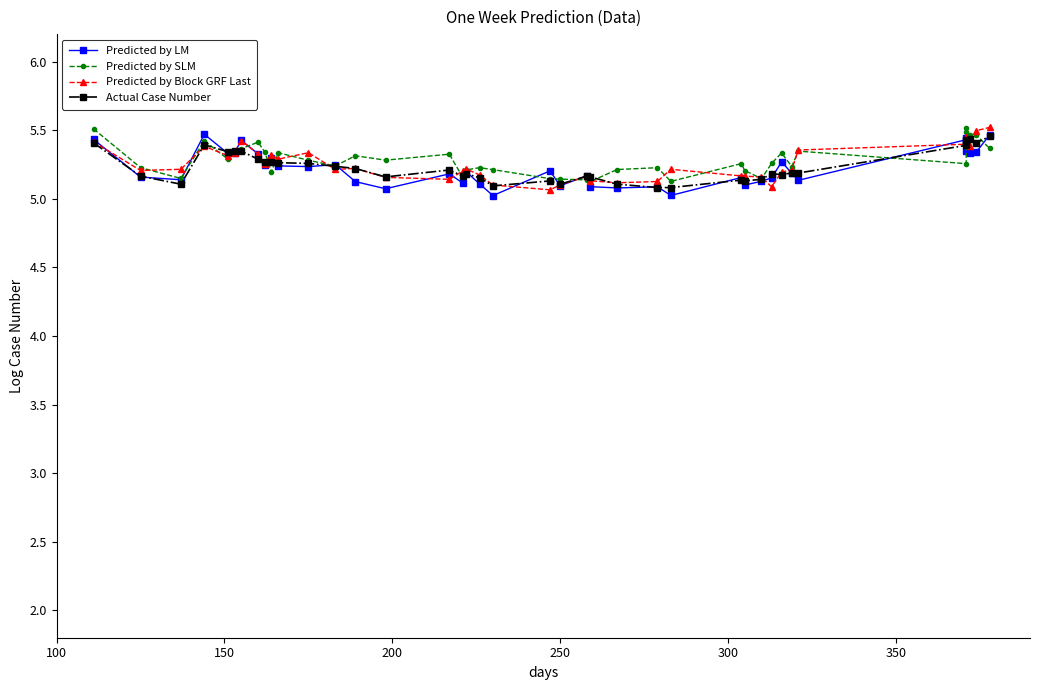

In Predicted by LM, how many points are lower than both neighbors (excluding endpoints)?

14